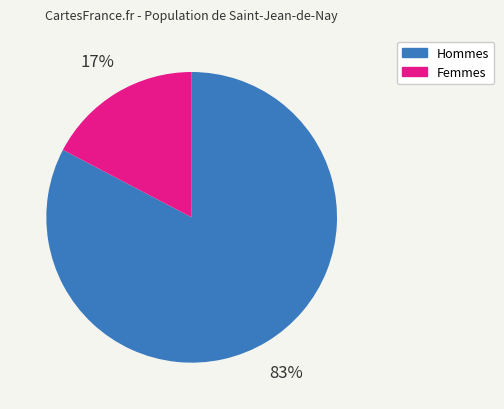

Is there any slice that represents more than half of the pie?

Yes